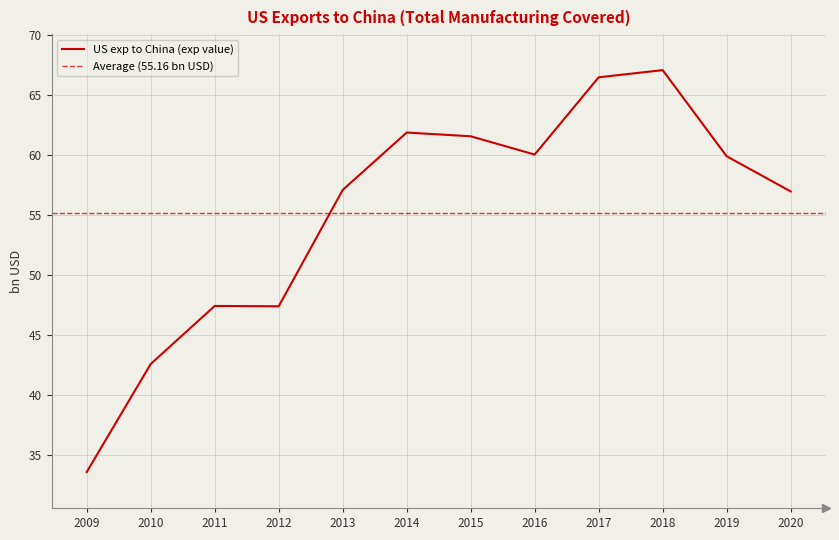

Reading right to left, what are all the values shown in this chart?

2020=57.0	2019=59.9	2018=67.1	2017=66.5	2016=60.0	2015=61.6	2014=61.9	2013=57.1	2012=47.4	2011=47.4	2010=42.6	2009=33.5